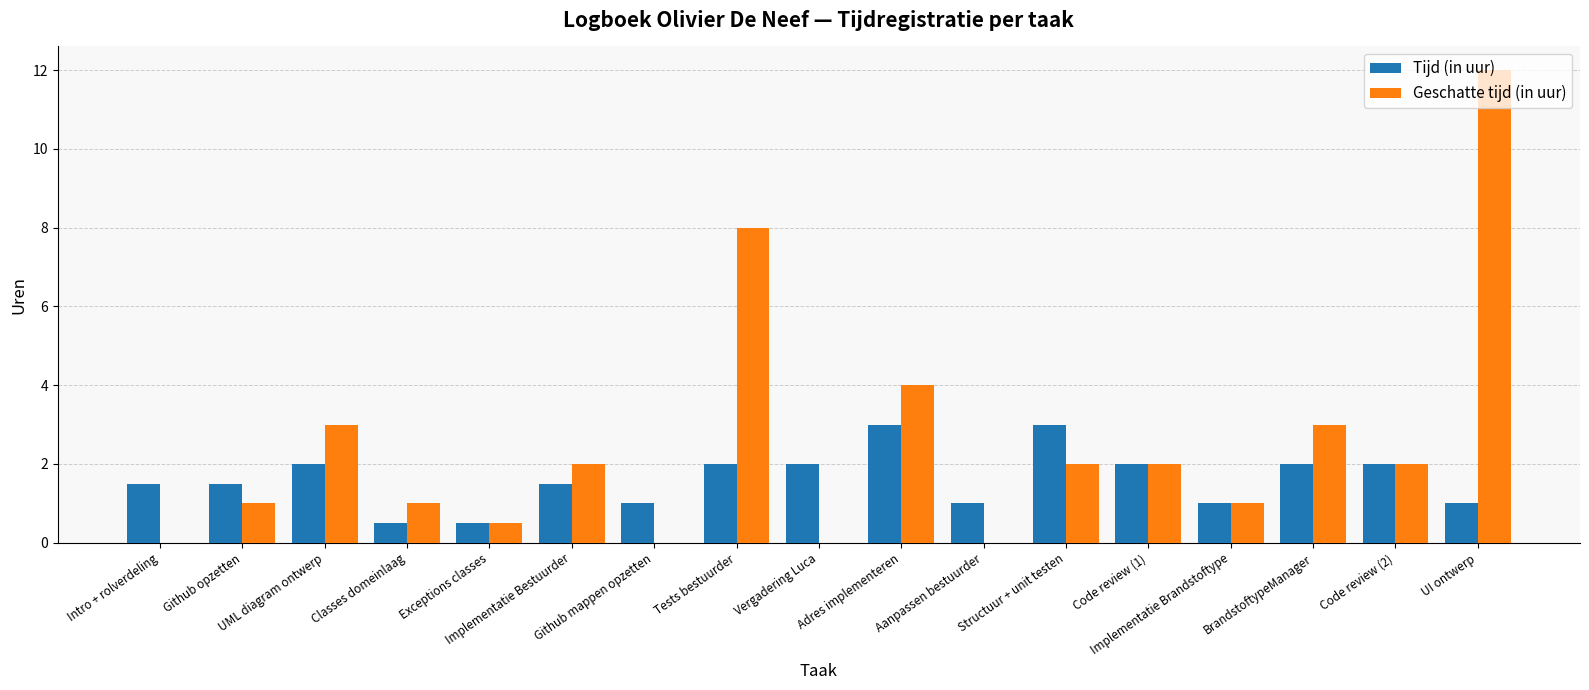

What is the maximum value shown in the chart?

12.0